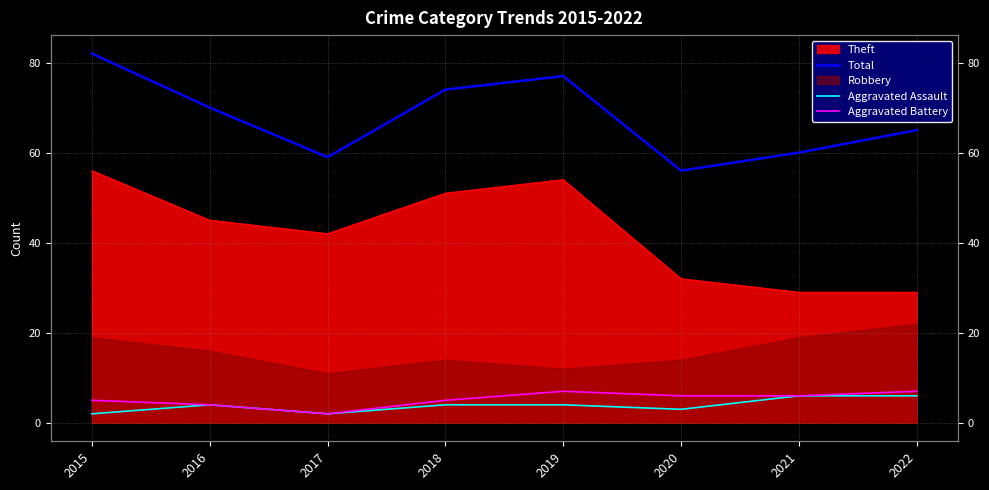

Does the chart have visible grid lines?

Yes